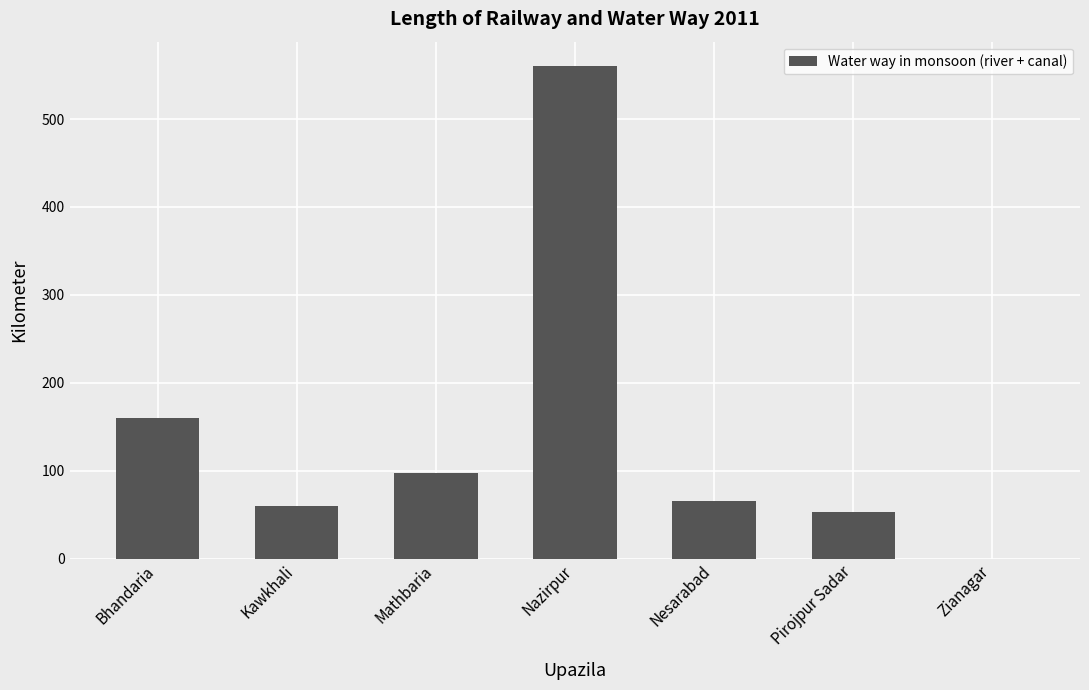

How many values are above zero?

6